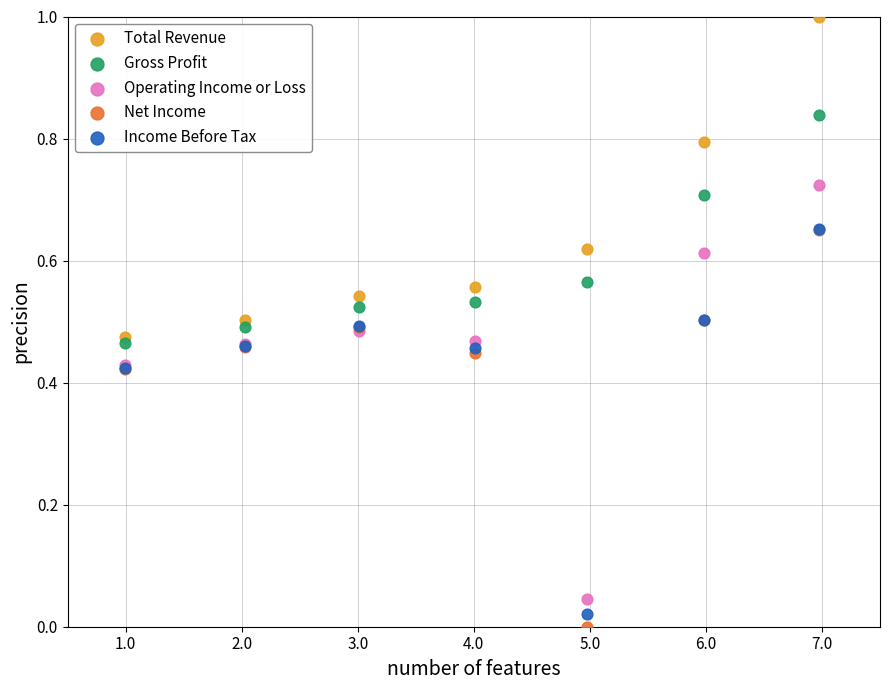

What are all the series names shown in the legend?

Total Revenue, Gross Profit, Operating Income or Loss, Net Income, Income Before Tax